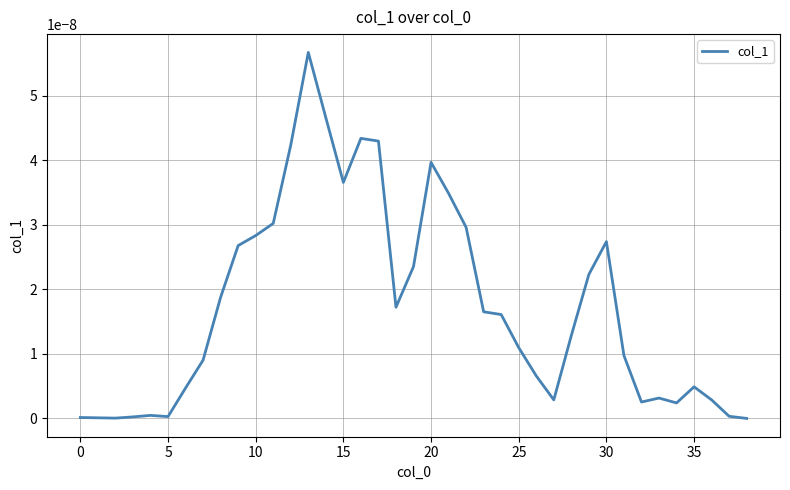

What is the label of the 32nd point from the left?

31